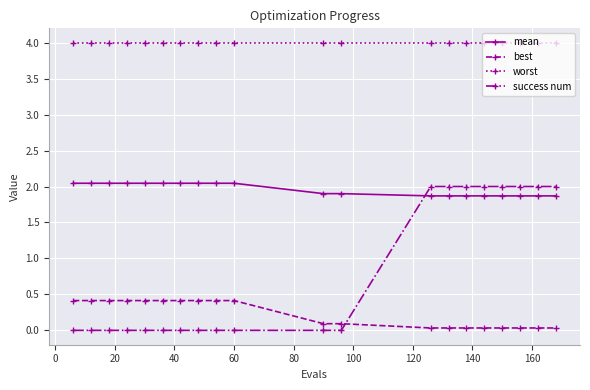

What is the value of the mean point at the 18th from the left?

1.9